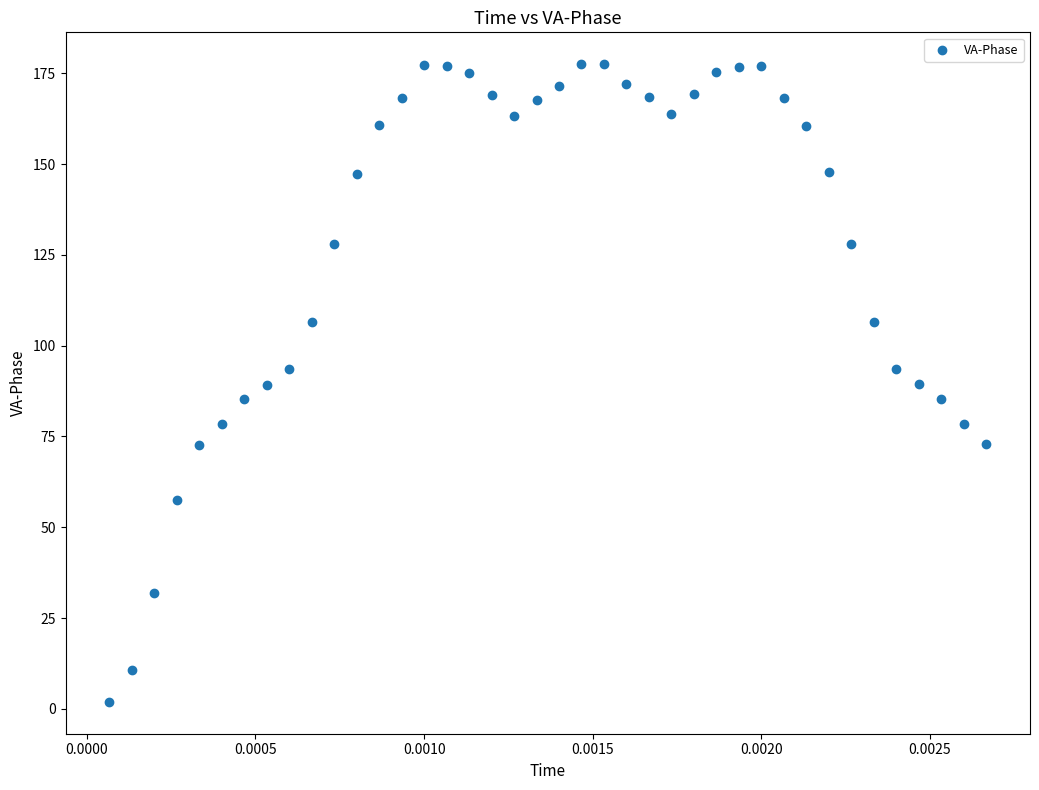

What is the range of Y values (max minus min)?

175.5